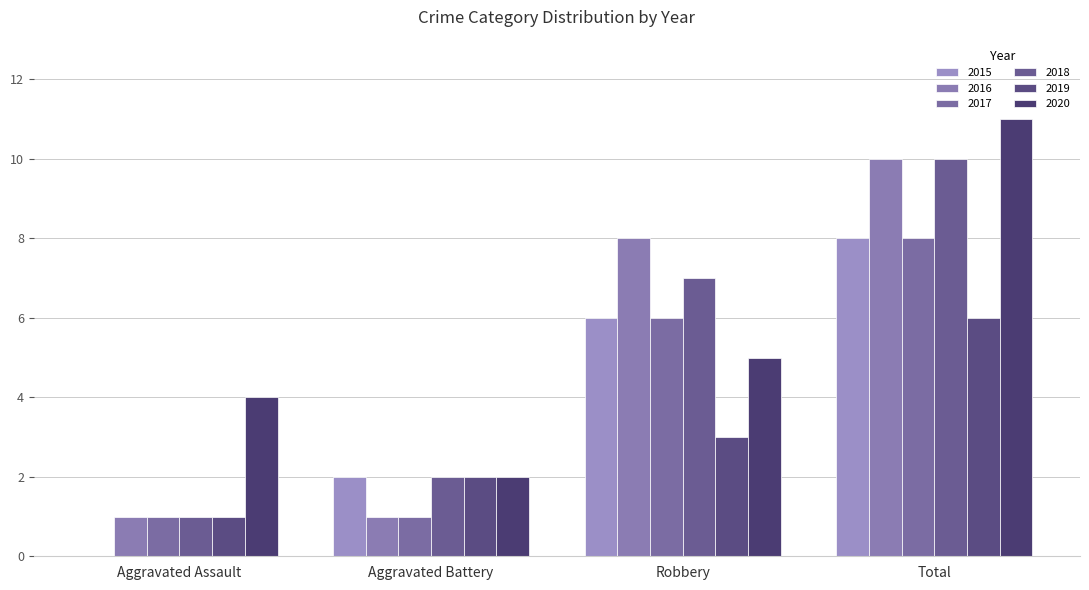

Is it true that 2016 equals 13 at Total?

False